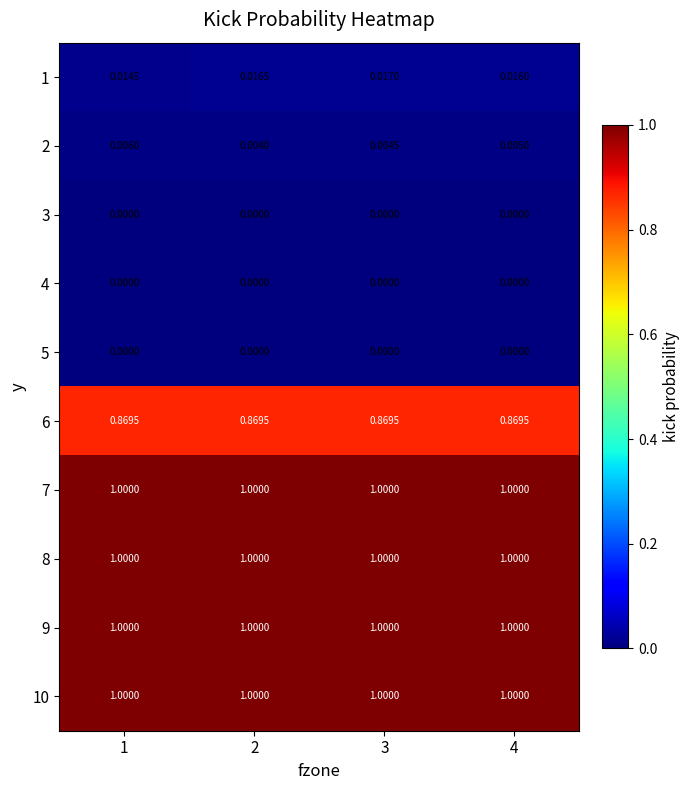

Is the value of 3 at 1 greater than the value of 2 at 3?

No